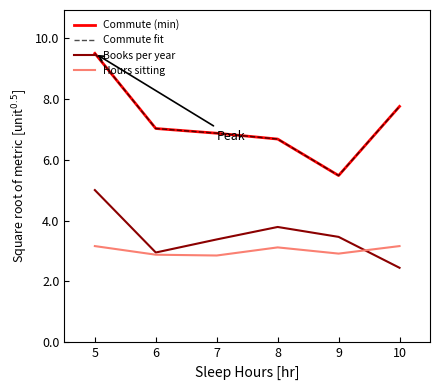

What is the value of the Commute (min) point at the 5th from the left?

5.5